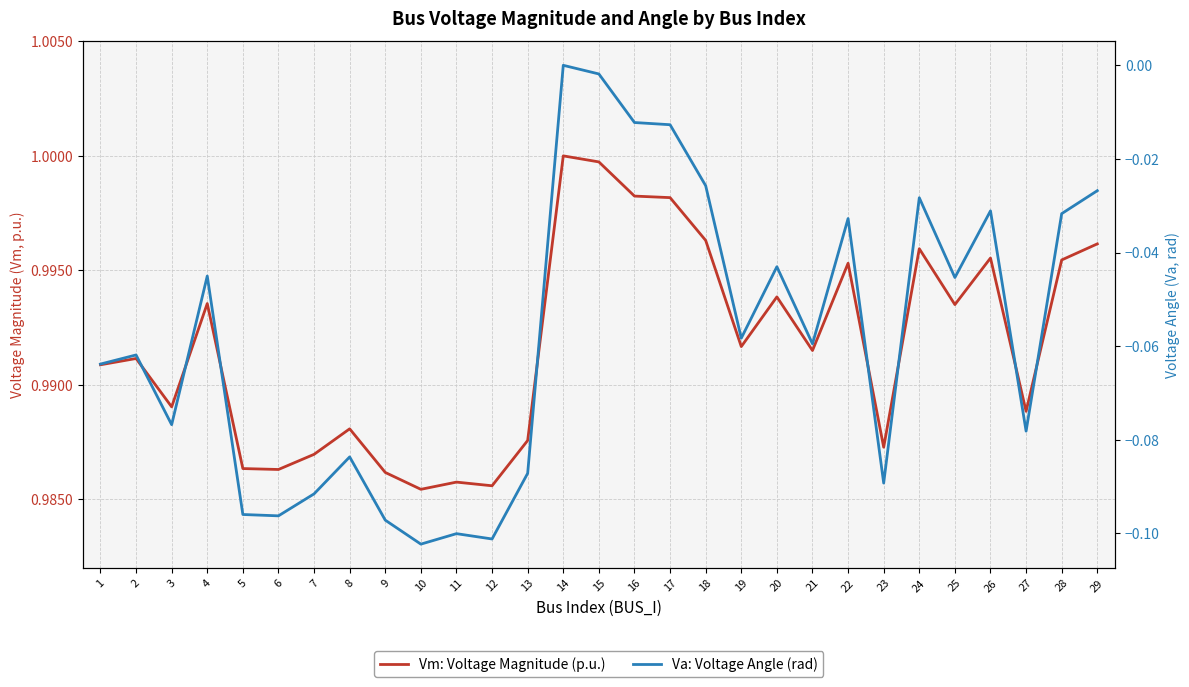

At which category does Vm: Voltage Magnitude (p.u.) reach its first local peak?

2